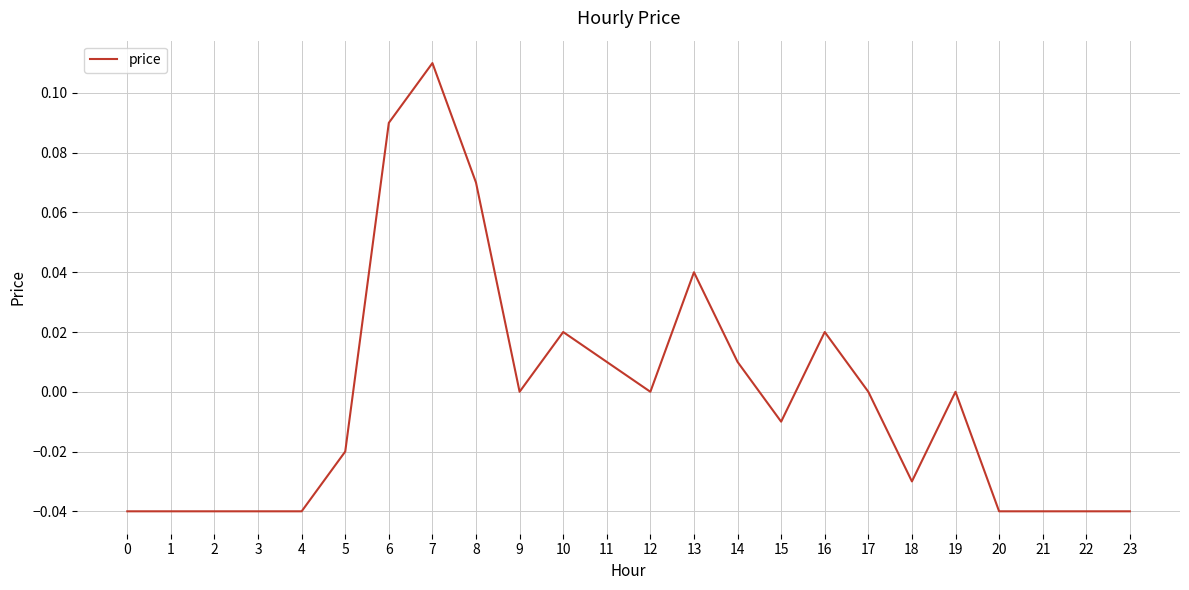

Is it true that the value at 19 is 0.0?

True